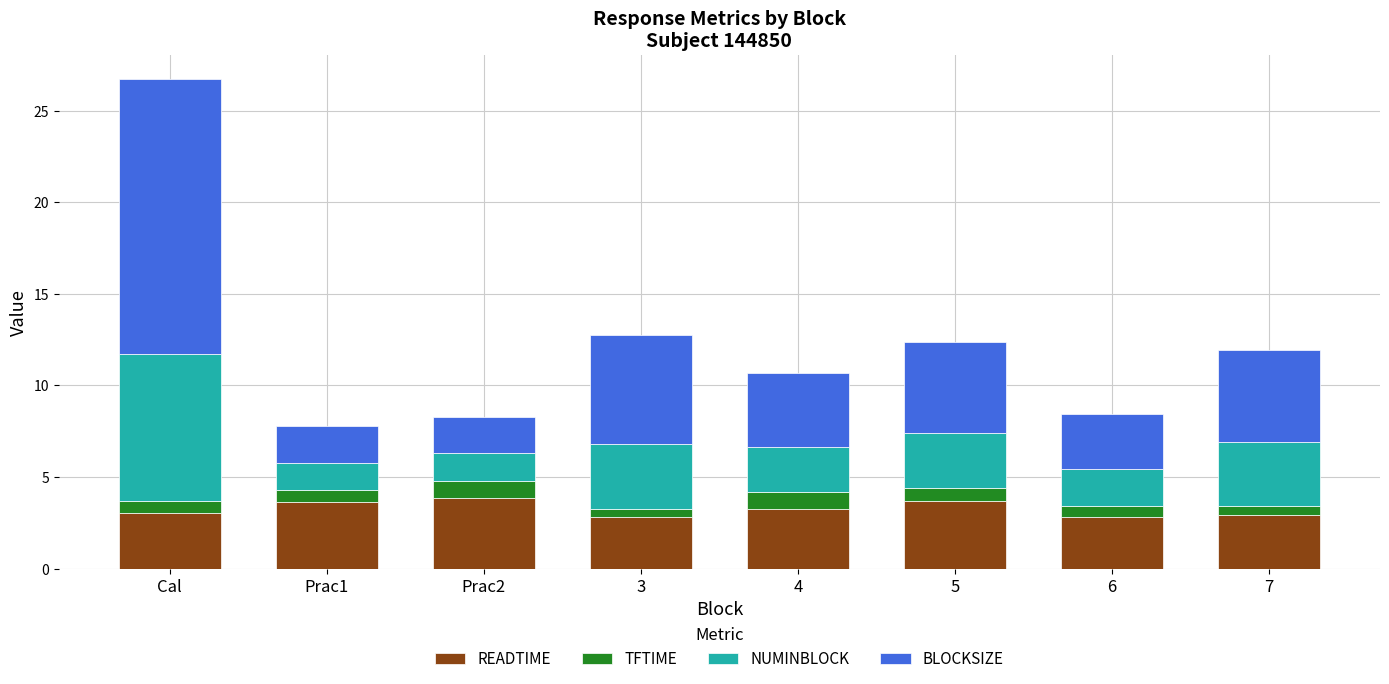

What is the lowest value of the READTIME series?

2.8